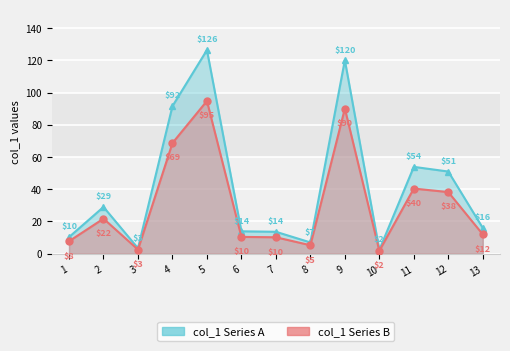

What is the difference between the second highest and minimum values?

117.7